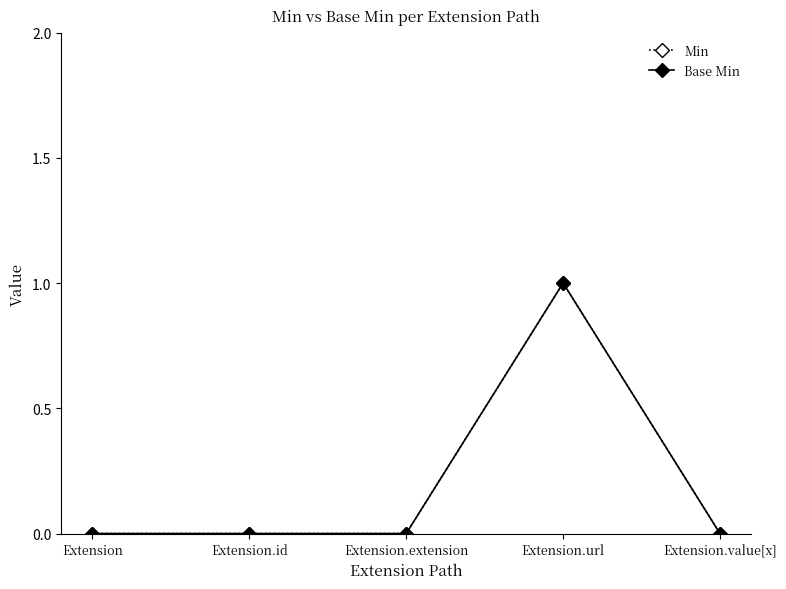

How many lines are shown in the chart?

2